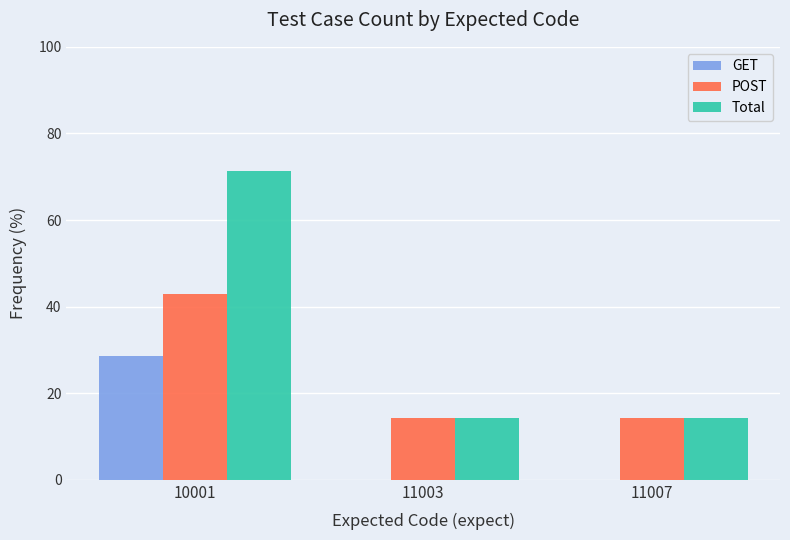

What is the total value across all series at 11003?

28.6